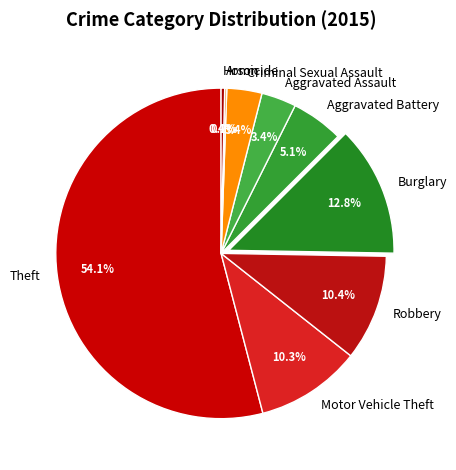

To the nearest percent, what is the difference between the Aggravated Assault and Homicide slice percentages?

3%